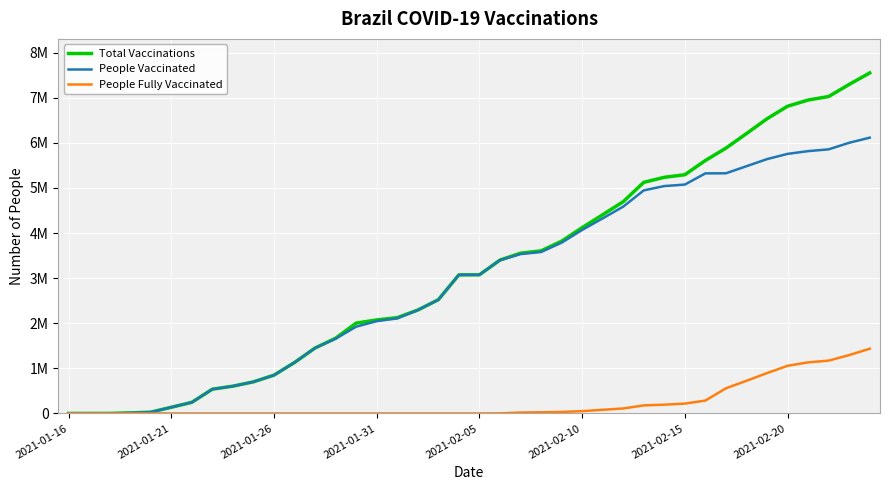

What are all the series names shown in the legend?

Total Vaccinations, People Vaccinated, People Fully Vaccinated